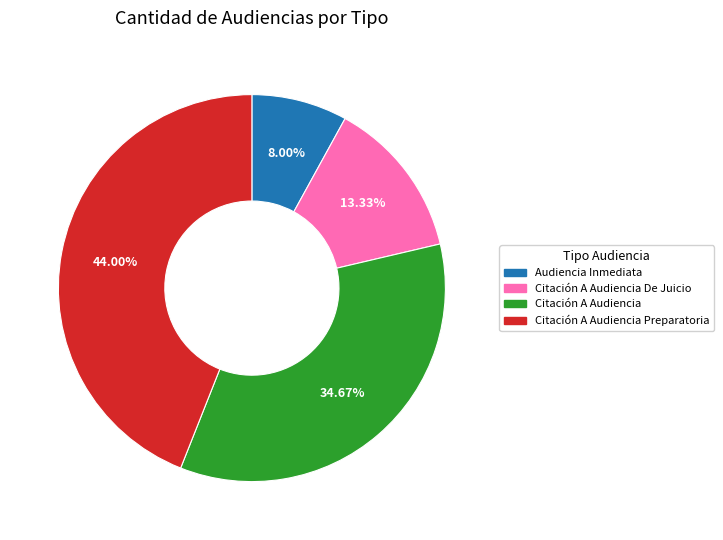

To the nearest percent, what is the combined percentage of Audiencia Inmediata and Citación A Audiencia De Juicio?

21%